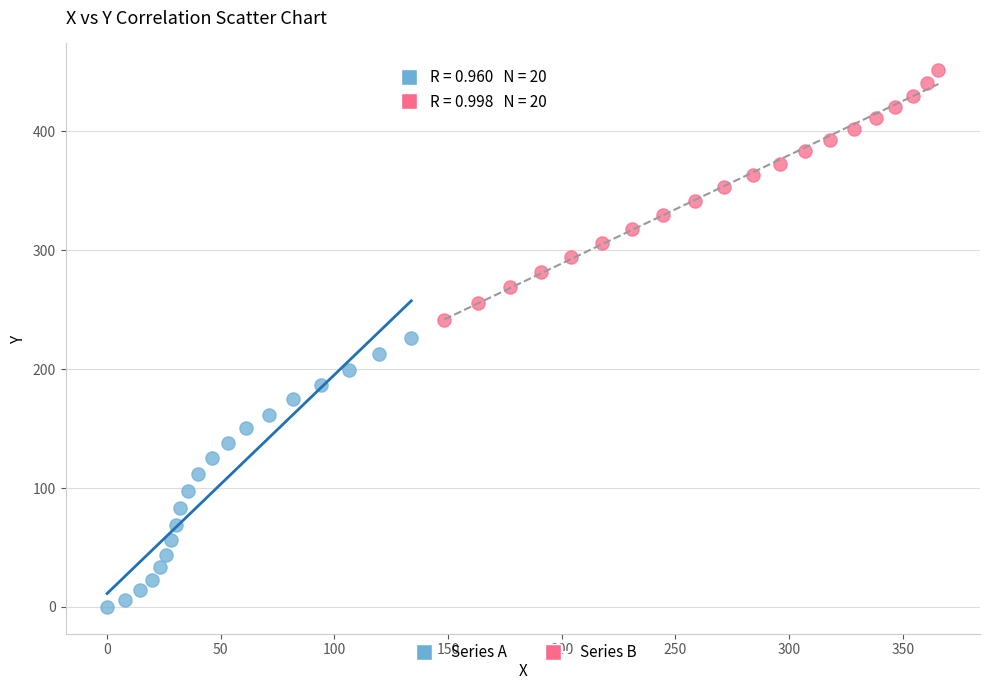

Which series reaches the minimum Y coordinate?

Series A